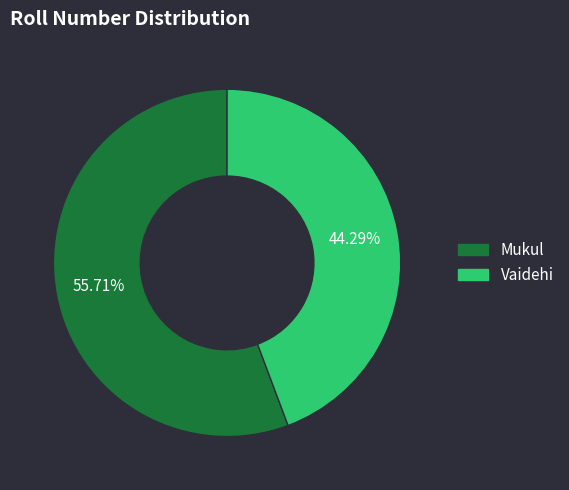

Which category accounts for the majority?

Mukul